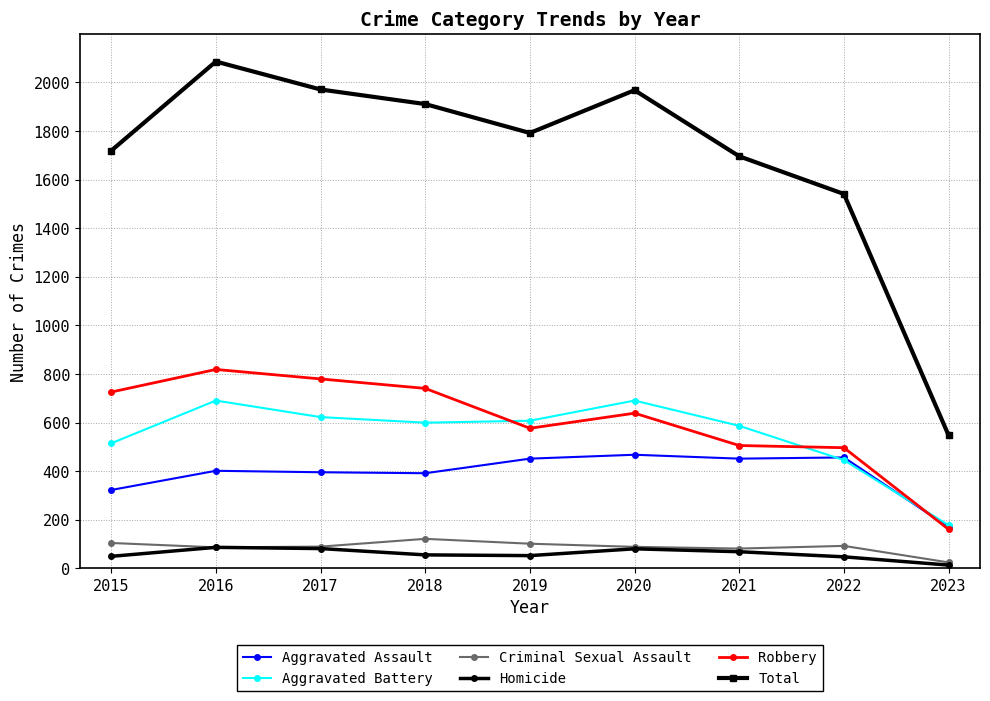

How many interior local peaks does the Total series have?

2